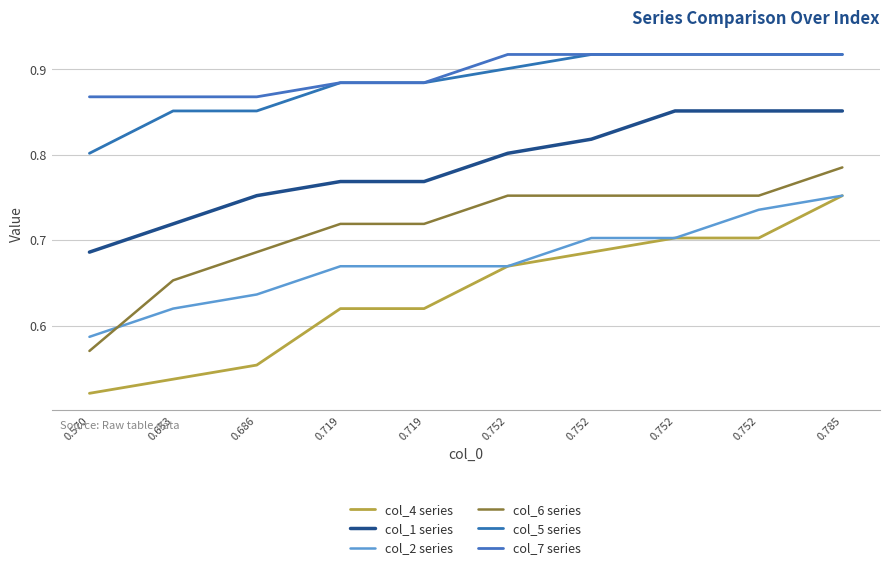

What is the smallest value displayed?

0.5